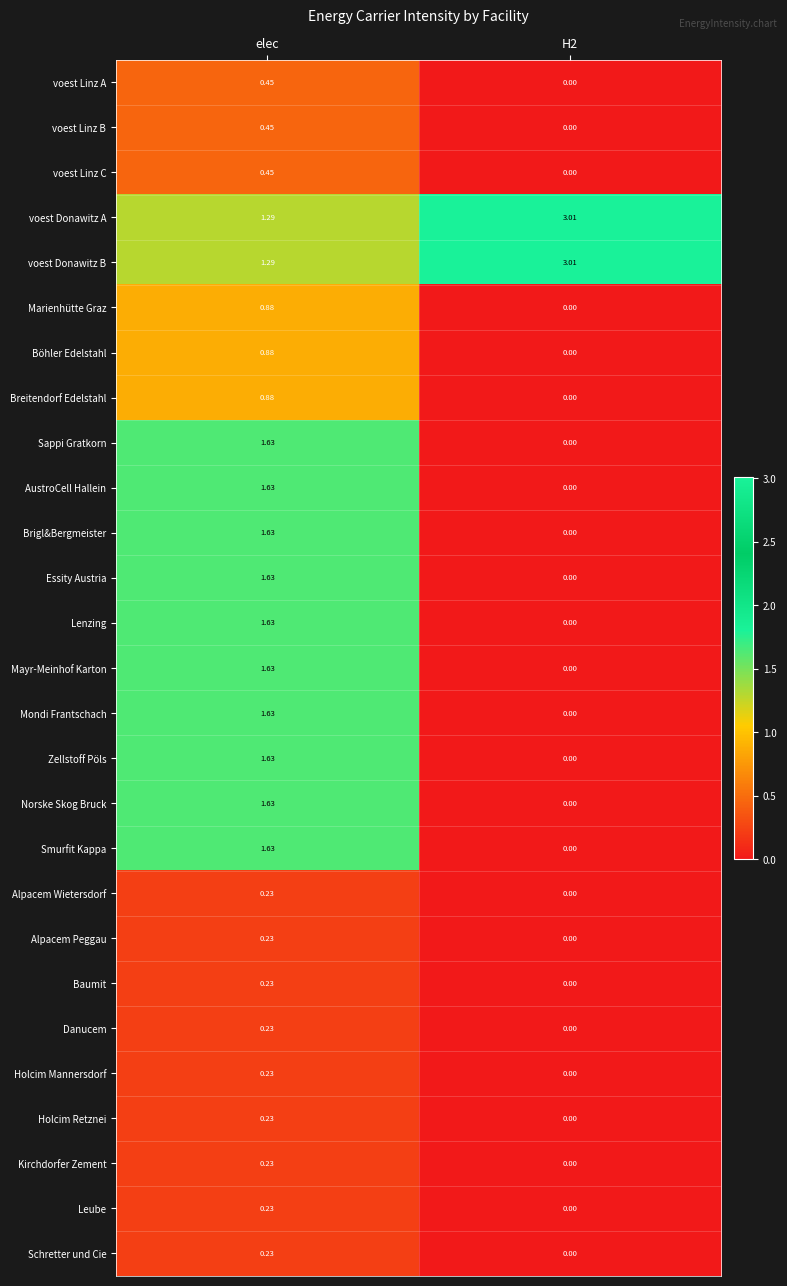

Which category has the highest value across all series?

H2